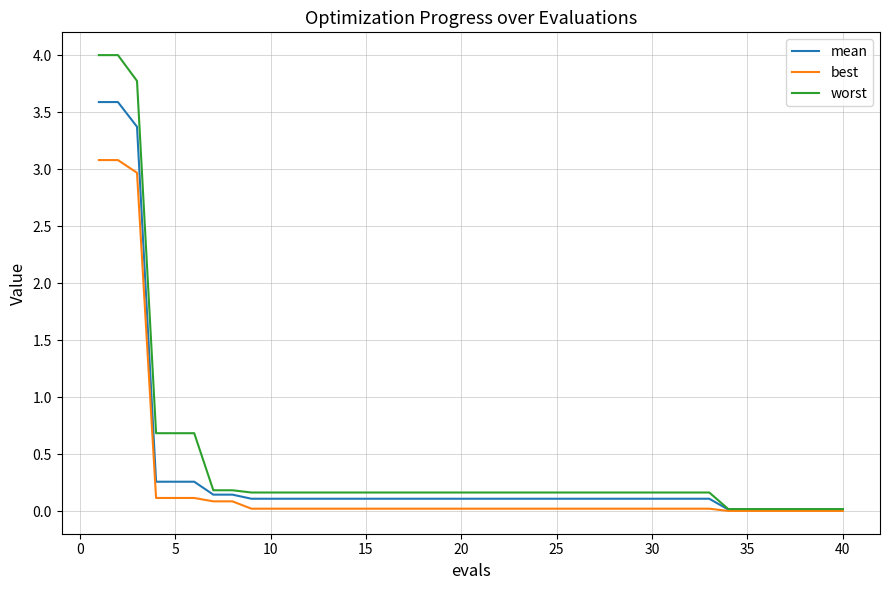

What is the average value of the mean series?

0.4